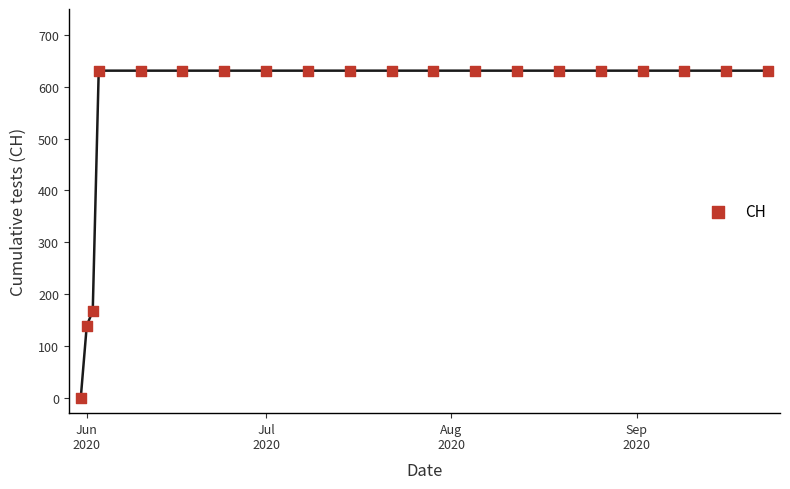

What Y value in the scatter plot is closest to 315?

167